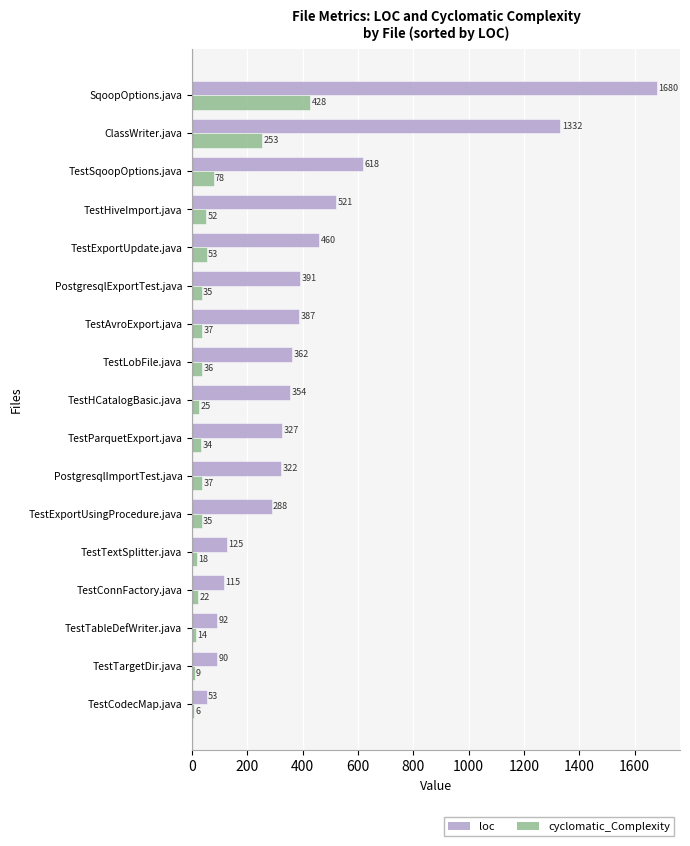

Rank the series by their average value, from lowest to highest.

cyclomatic_Complexity, loc